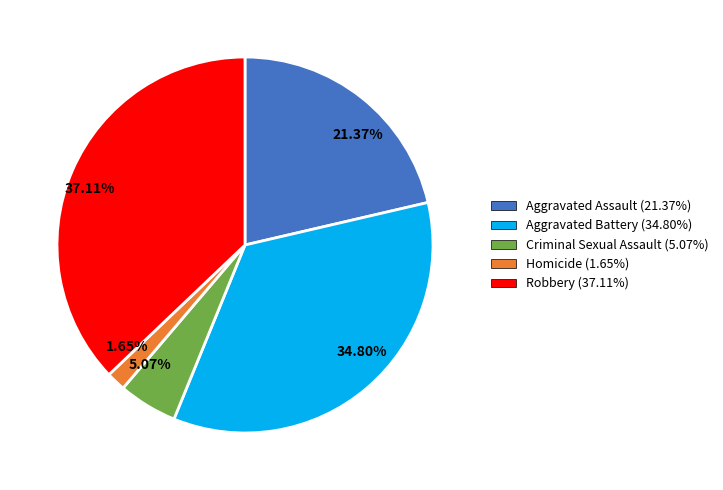

Combined, do 1.65% and 5.07% account for over 50%?

No